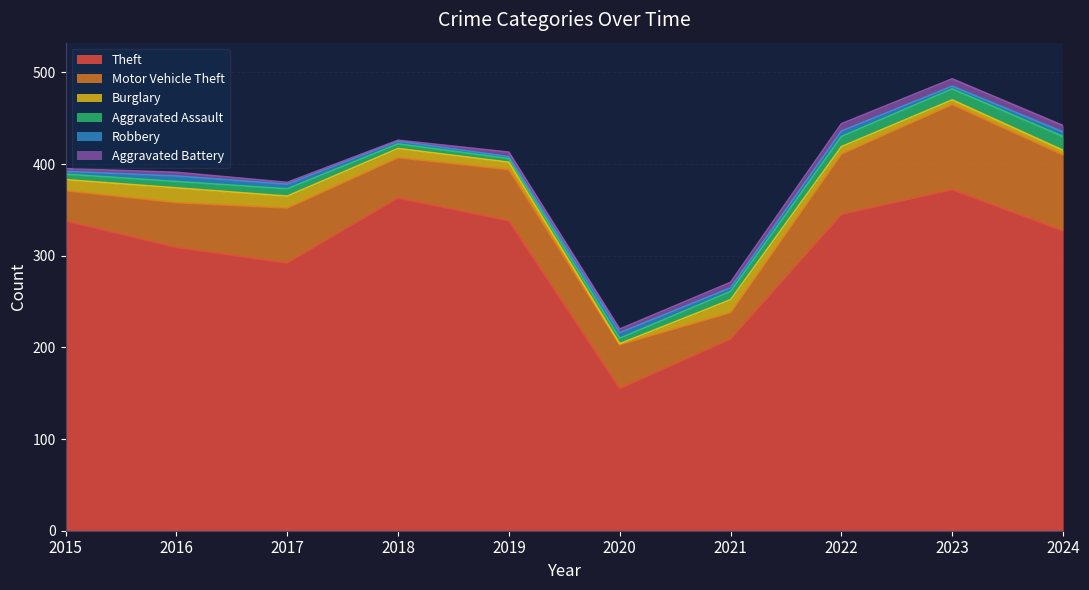

What is the difference between the maximum and second lowest values in the Motor Vehicle Theft series?

60